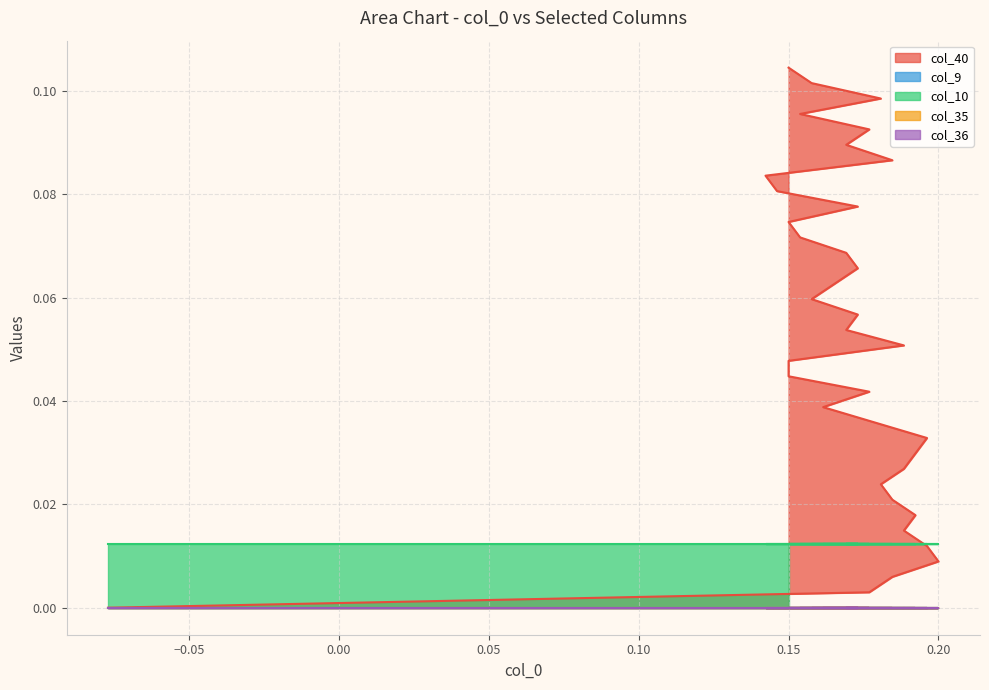

What is the sum of all col_10 values?

0.4